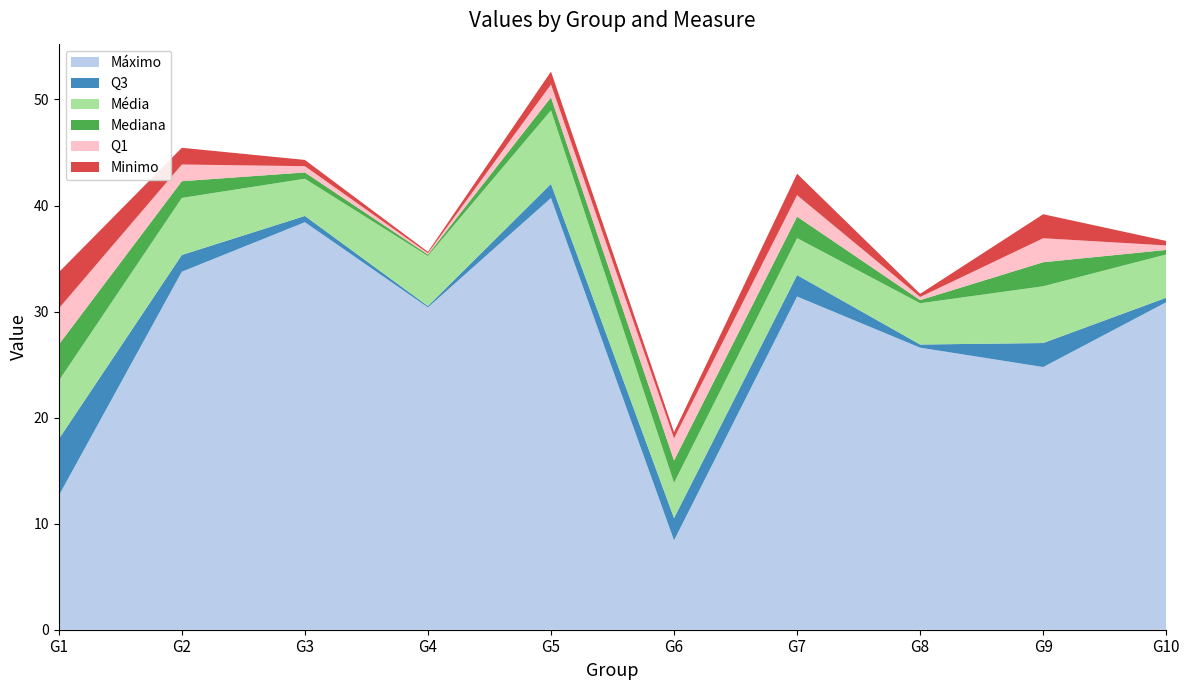

Reading left to right, extract all data points from this chart.

Máximo: 12.7	33.8	38.4	30.4	40.7	8.4	31.4	26.6	24.8	30.9
Q3: 5.3	1.6	0.6	0.1	1.3	2.1	2.0	0.3	2.3	0.4
Média: 5.5	5.4	3.5	4.7	6.9	3.3	3.5	3.9	5.4	4.1
Mediana: 3.4	1.6	0.6	0.1	1.2	2.1	2.0	0.3	2.3	0.4
Q1: 3.4	1.6	0.6	0.1	1.2	2.1	2.0	0.3	2.3	0.4
Minimo: 3.4	1.6	0.6	0.1	1.2	0.6	2.0	0.3	2.3	0.4